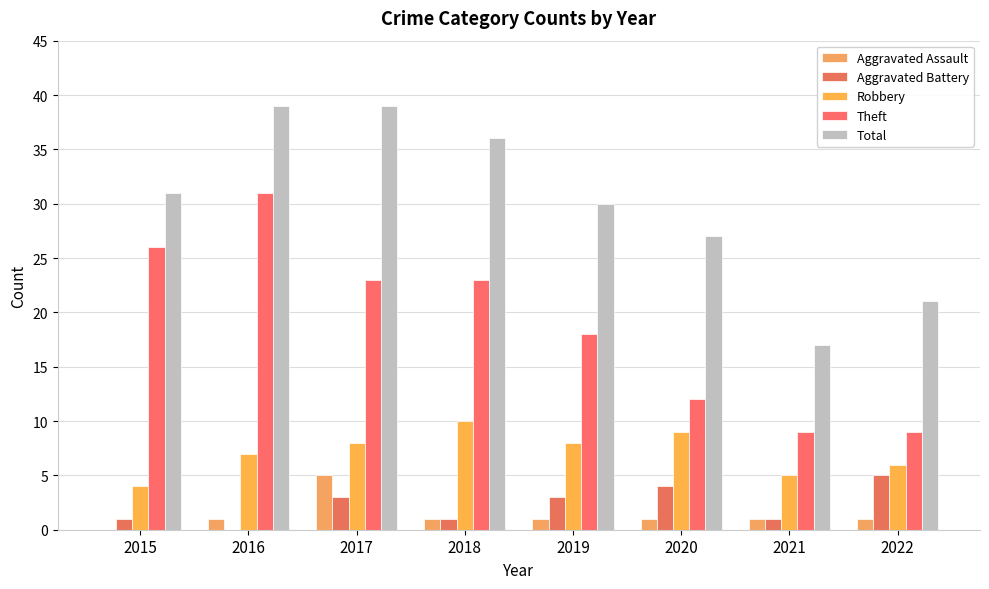

How many Total values are between 27 and 39?

6